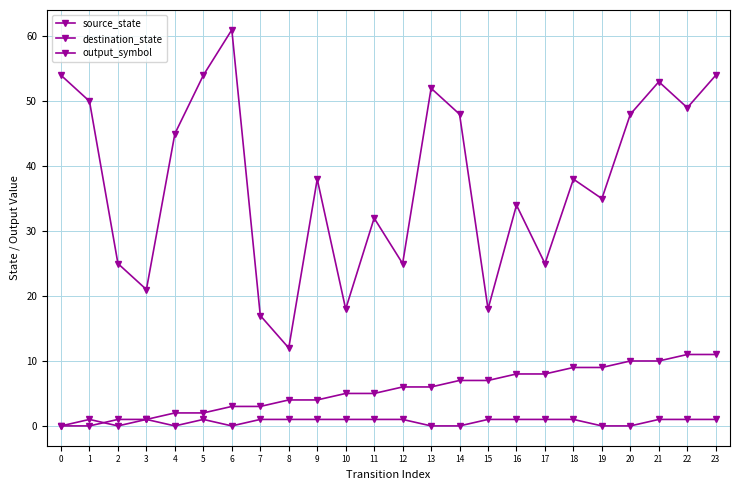

How many series are shown in this chart?

3